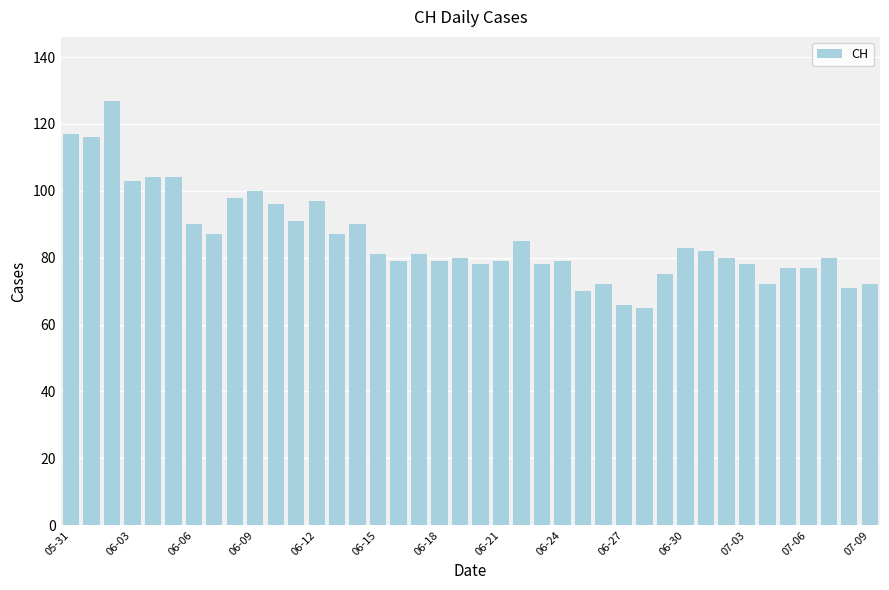

What is the greatest value displayed?

127